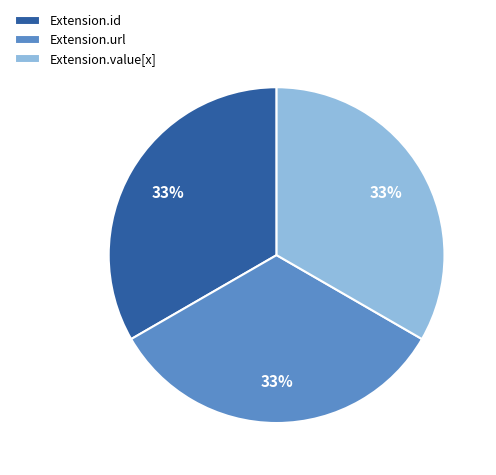

What percentage is the Extension.url slice, to the nearest percent?

33%